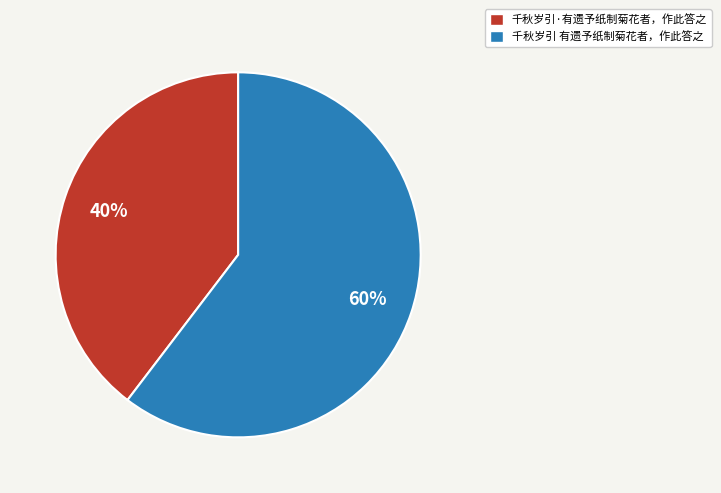

Rank the categories by value from lowest to highest.

千秋岁引·有遗予纸制菊花者，作此答之, 千秋岁引 有遗予纸制菊花者，作此答之